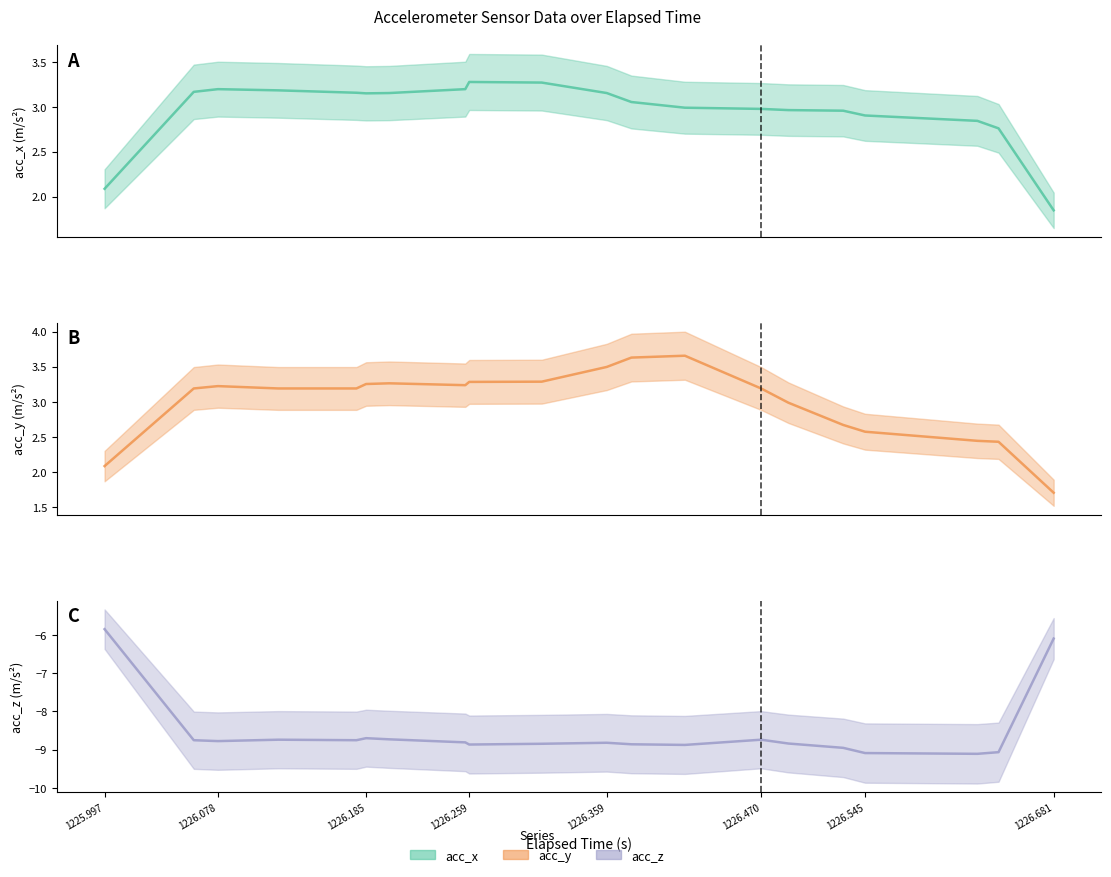

Read the acc_z value at 3.

-8.8